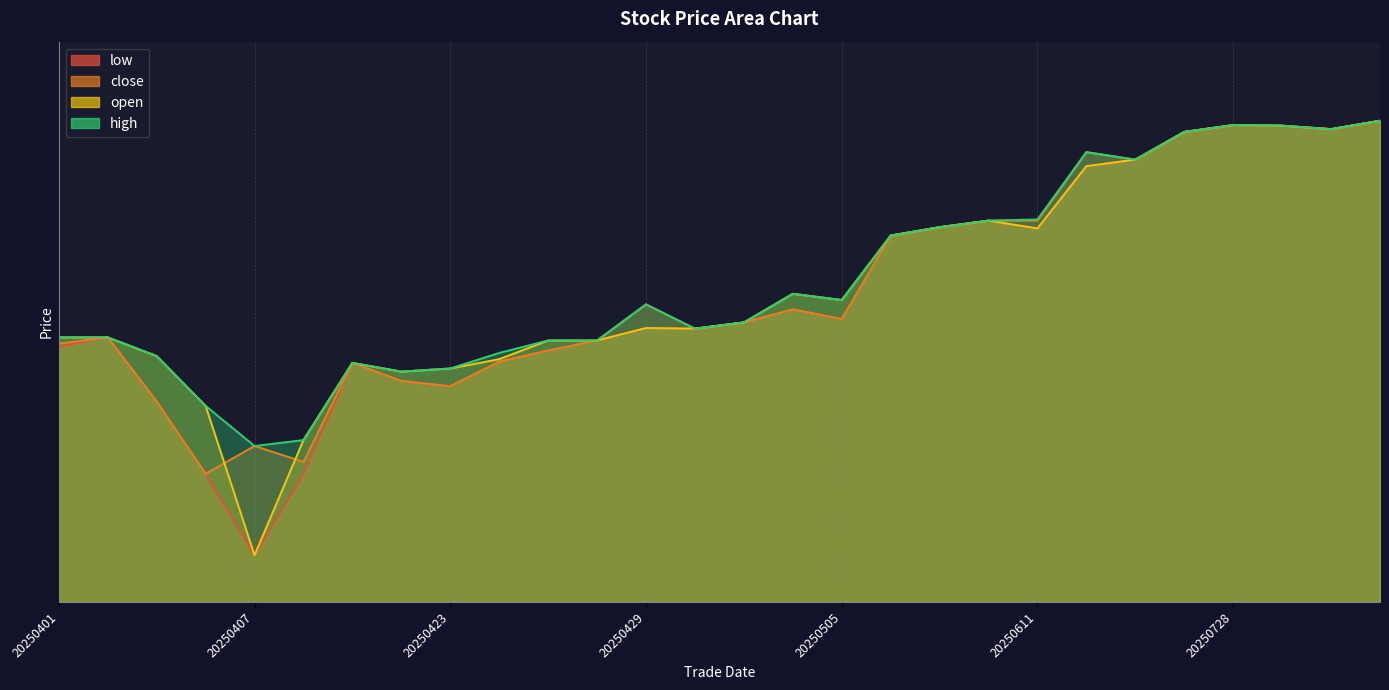

At how many categories does at least one series exceed 24?

28